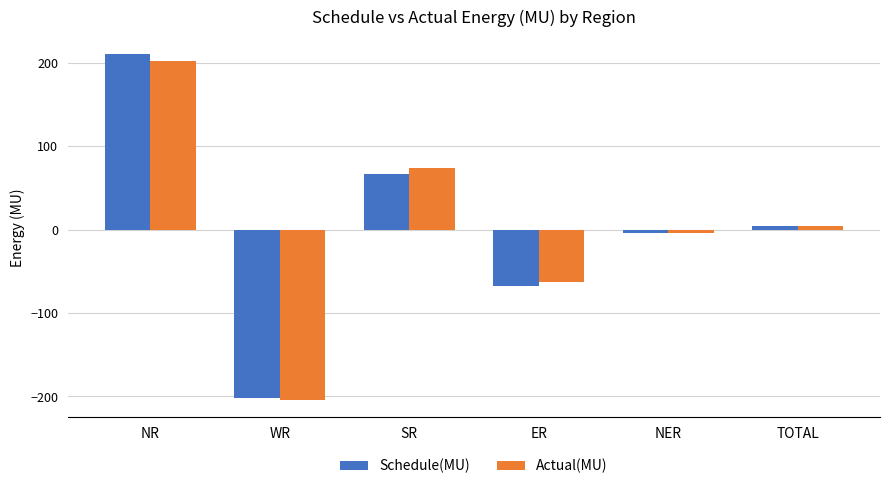

What position from the right is TOTAL?

1